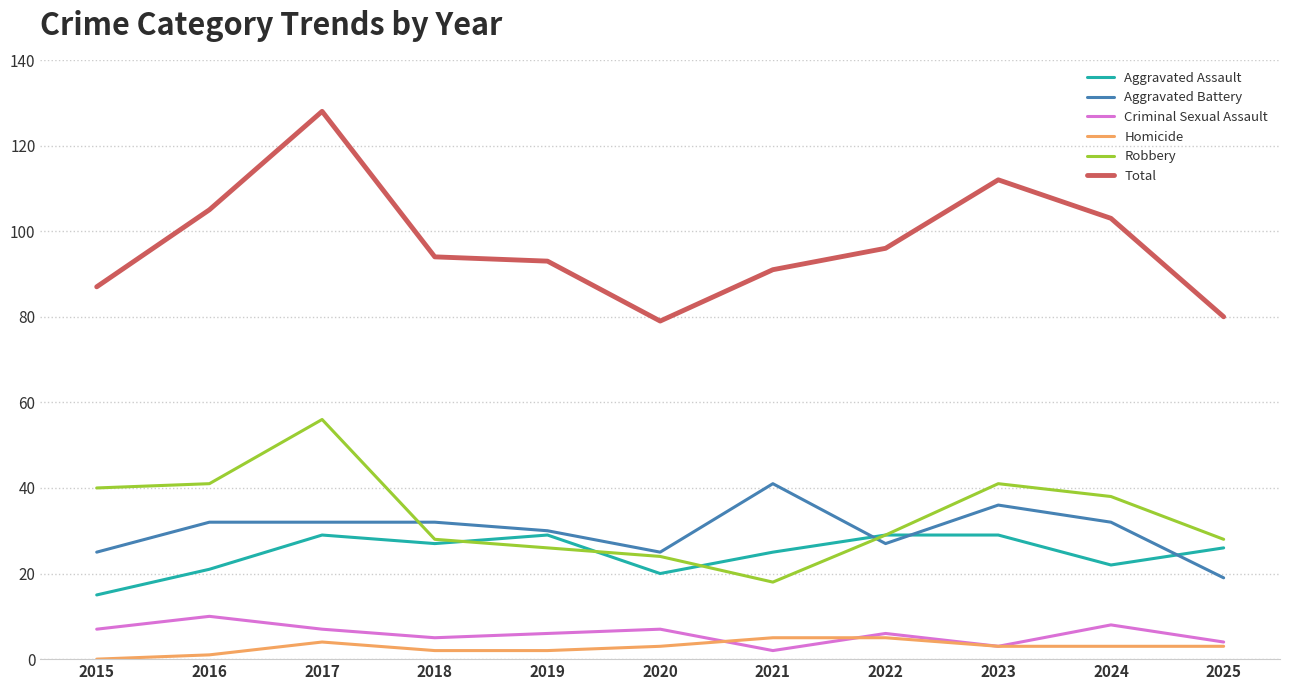

Which series has the widest spread of values?

Total